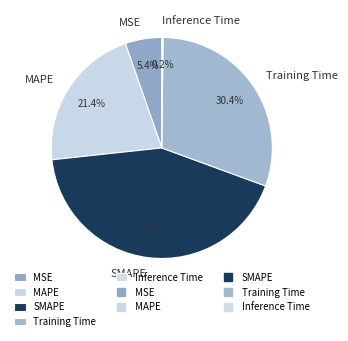

Does any single category account for the majority?

No